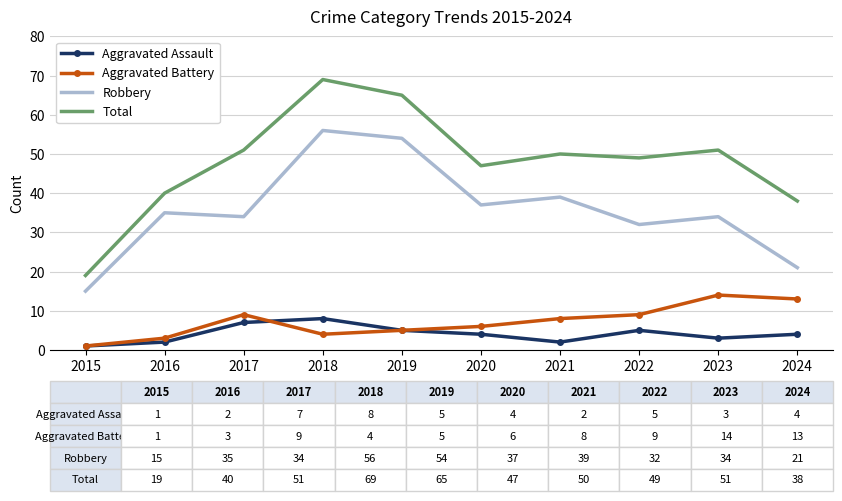

At which category is the sum across all series the highest?

2018